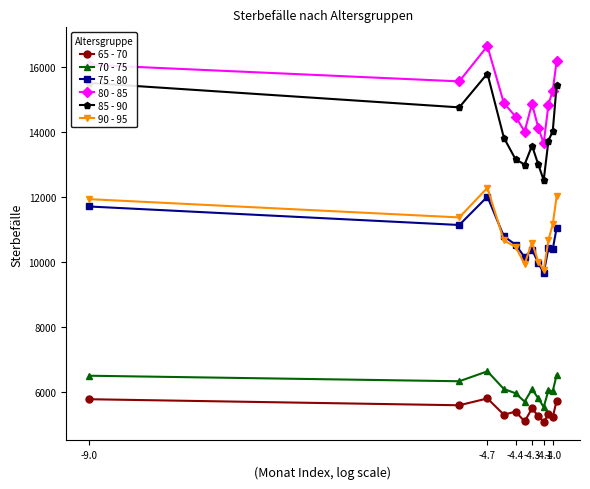

In 85 - 90, how many points are lower than both neighbors (excluding endpoints)?

3